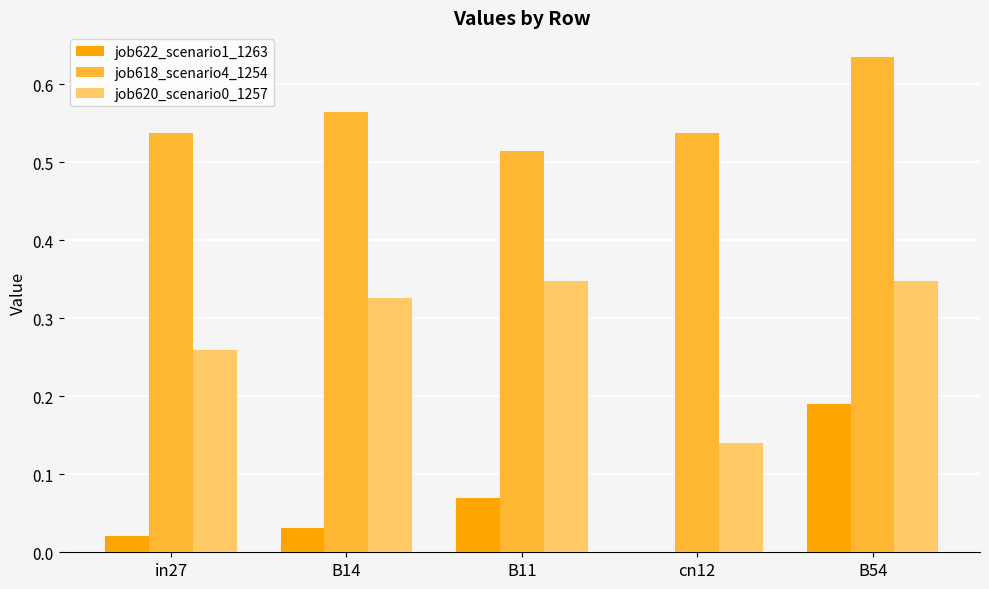

Which series has the largest total across all categories?

job618_scenario4_1254